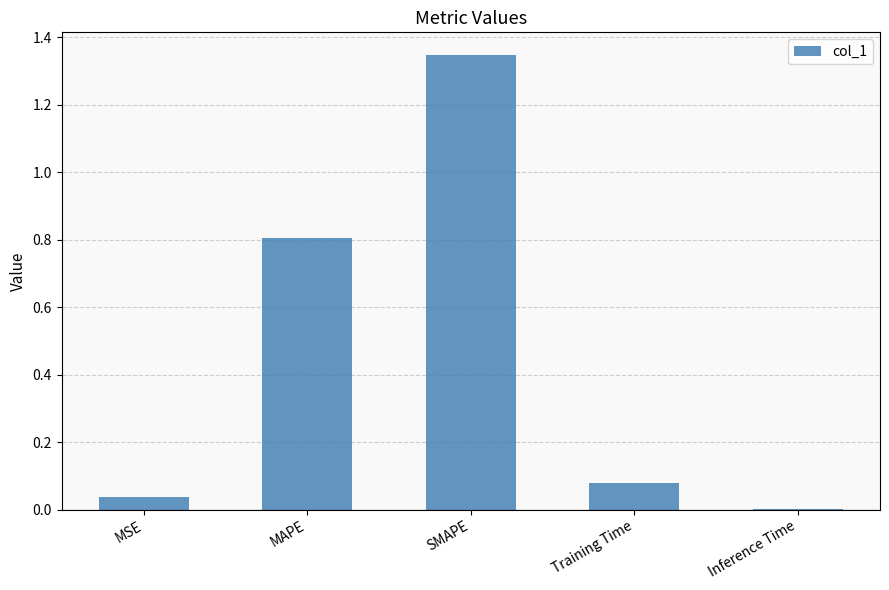

What is the change in value from SMAPE to Training Time?

-1.3